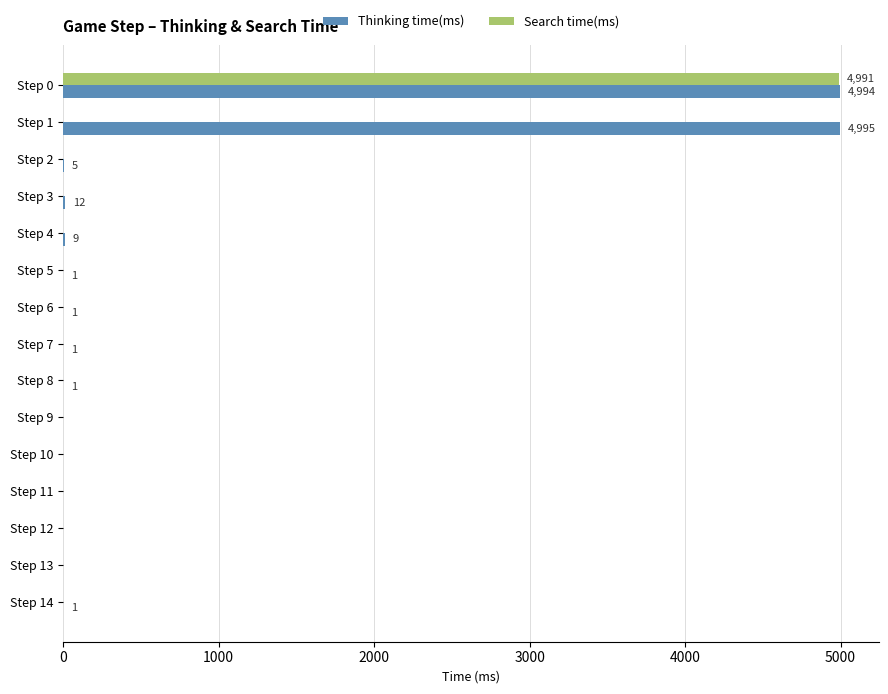

How many data points does each series have?

15